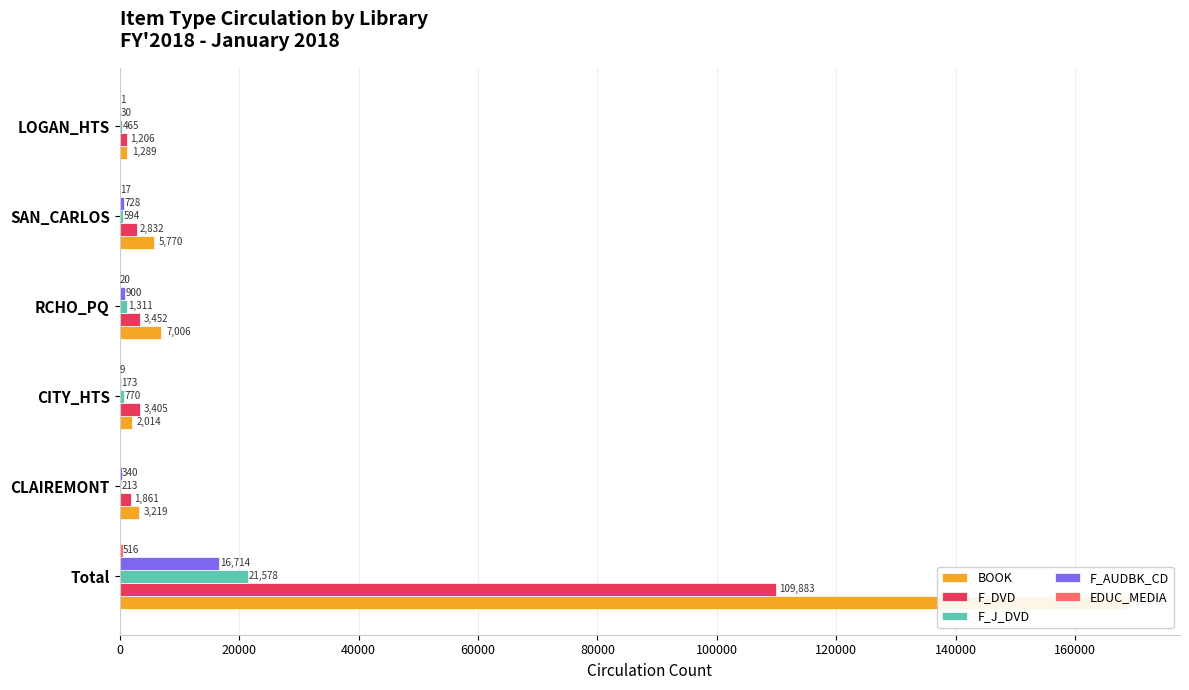

Which series has the widest spread of values?

BOOK